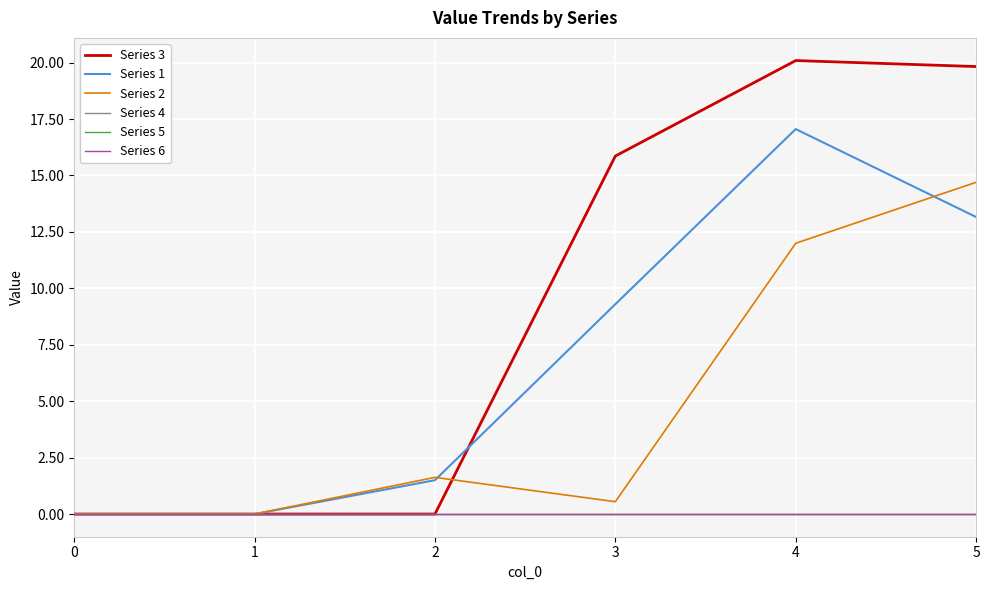

True or false: Series 6 and Series 1 cross at least once.

False